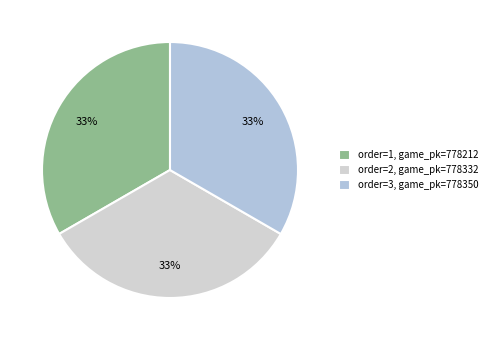

How many slices are in this pie chart?

3